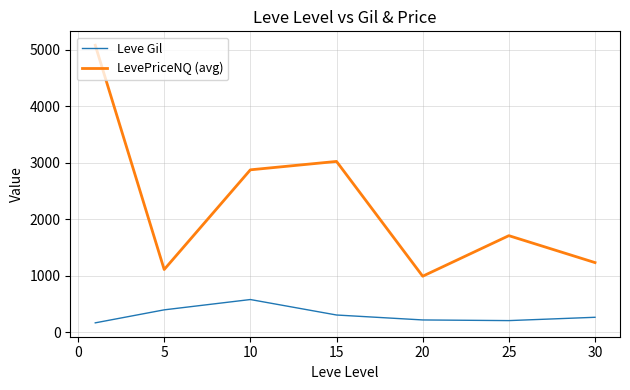

Which series has the largest total across all categories?

LevePriceNQ (avg)